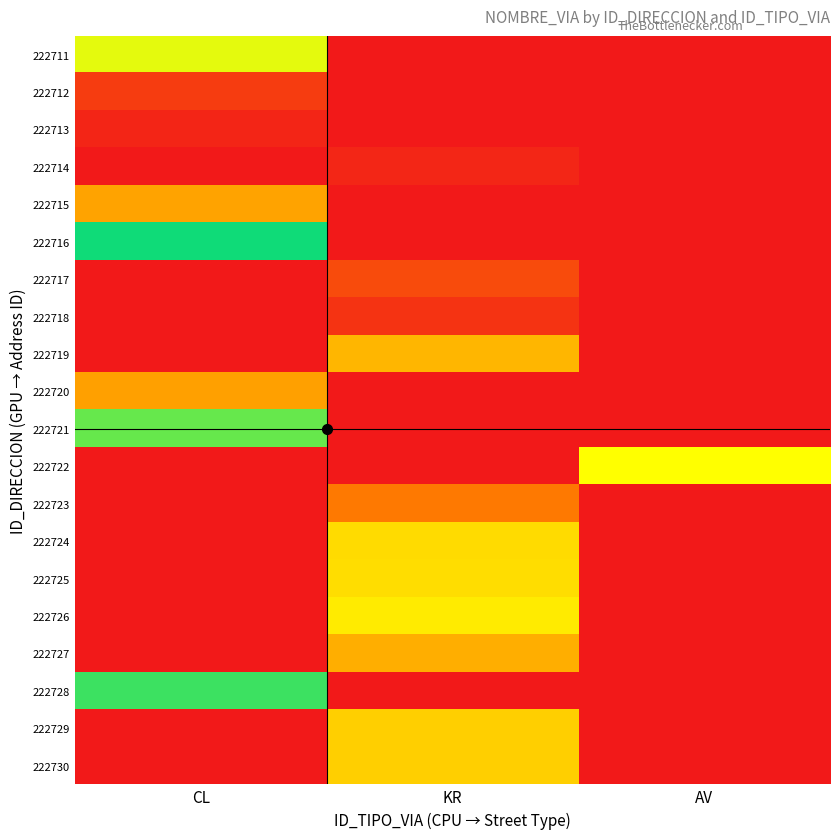

Which series changed the most between CL and AV?

222716